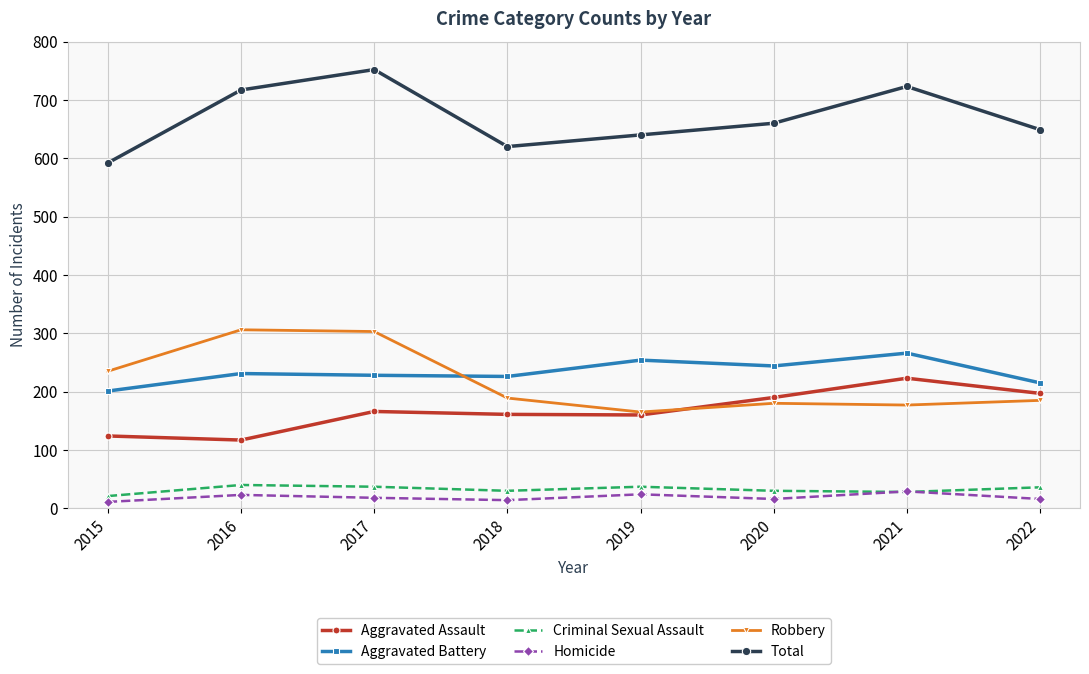

Is it true that Aggravated Assault equals 47 at 2020?

False